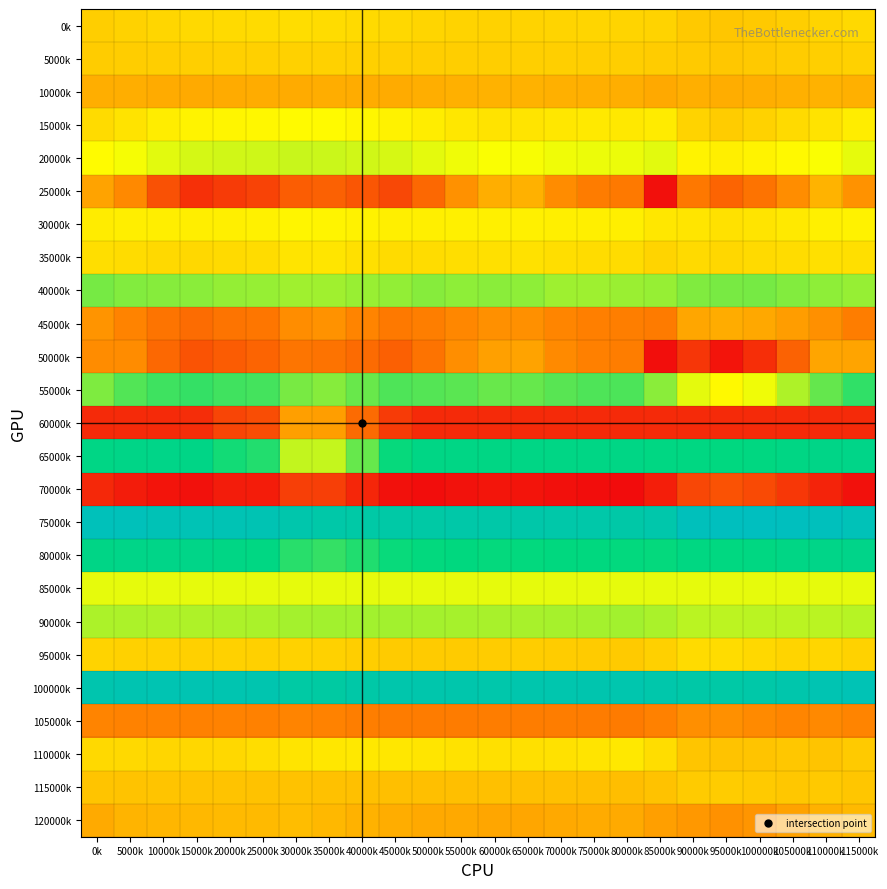

At which category is the sum across all series the highest?

110000k